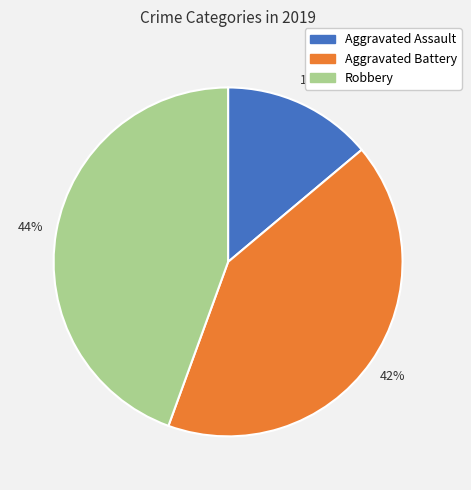

Between Aggravated Battery and Robbery, which is larger?

Robbery